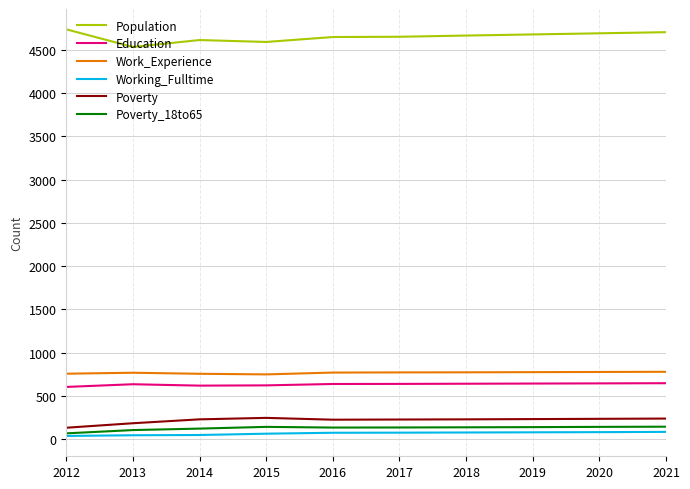

True or false: Poverty and Working_Fulltime cross at least once.

False